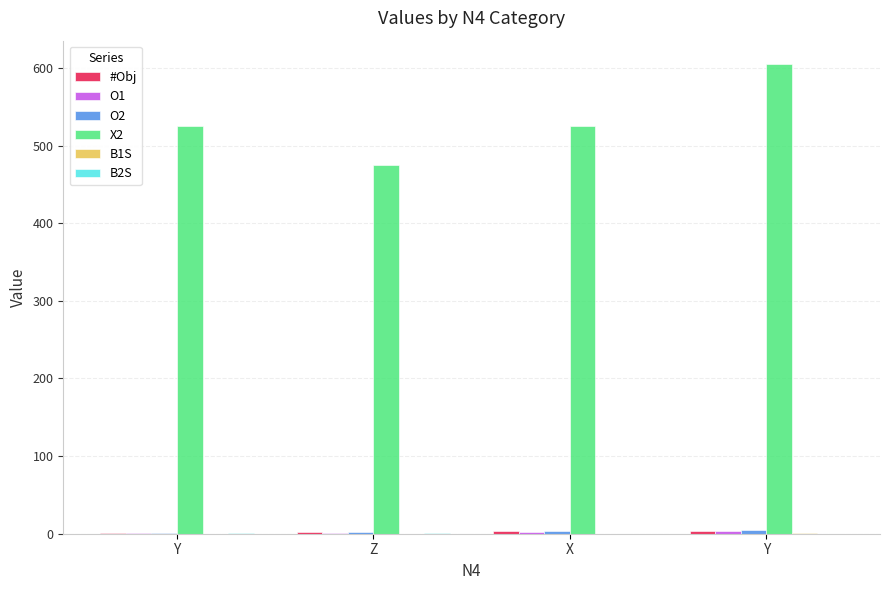

How many groups of bars are there?

4